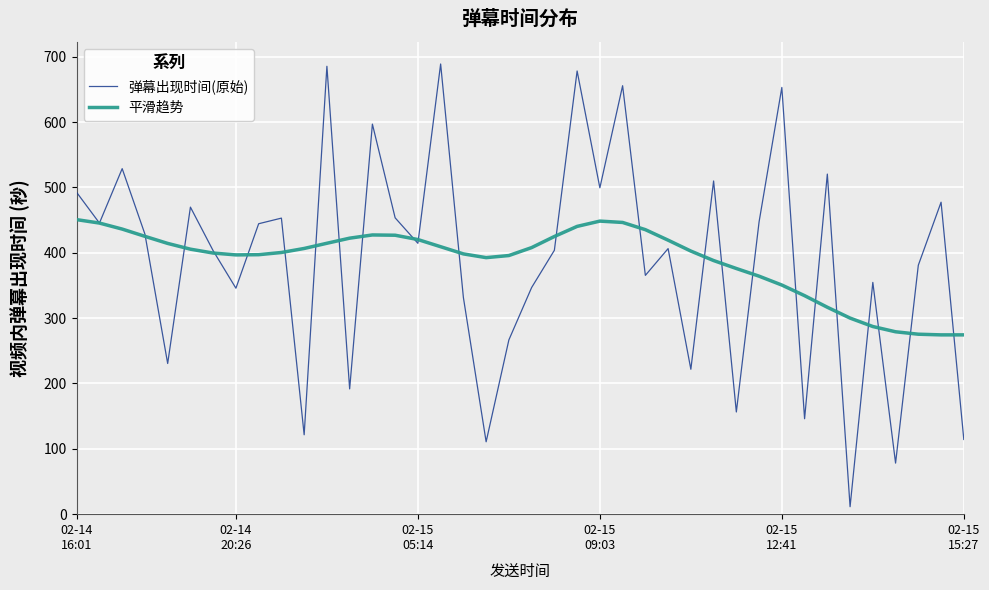

Which series has the widest spread of values?

弹幕出现时间(原始)